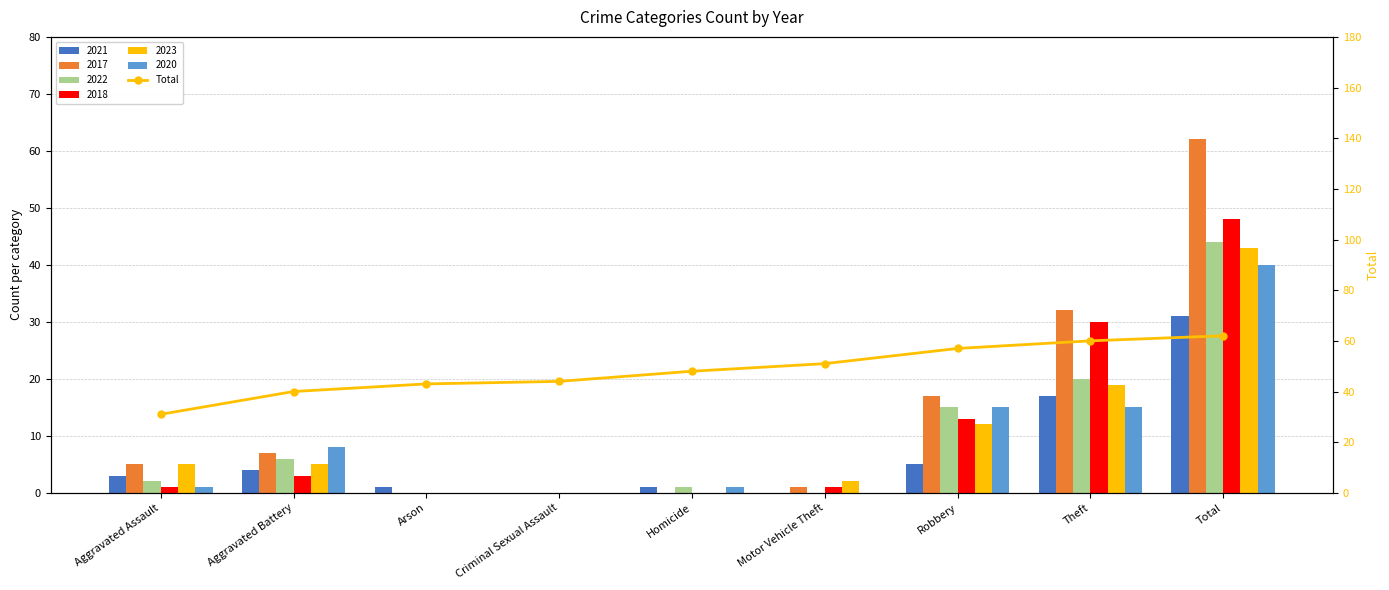

Where does the data first go above 48?

Motor Vehicle Theft